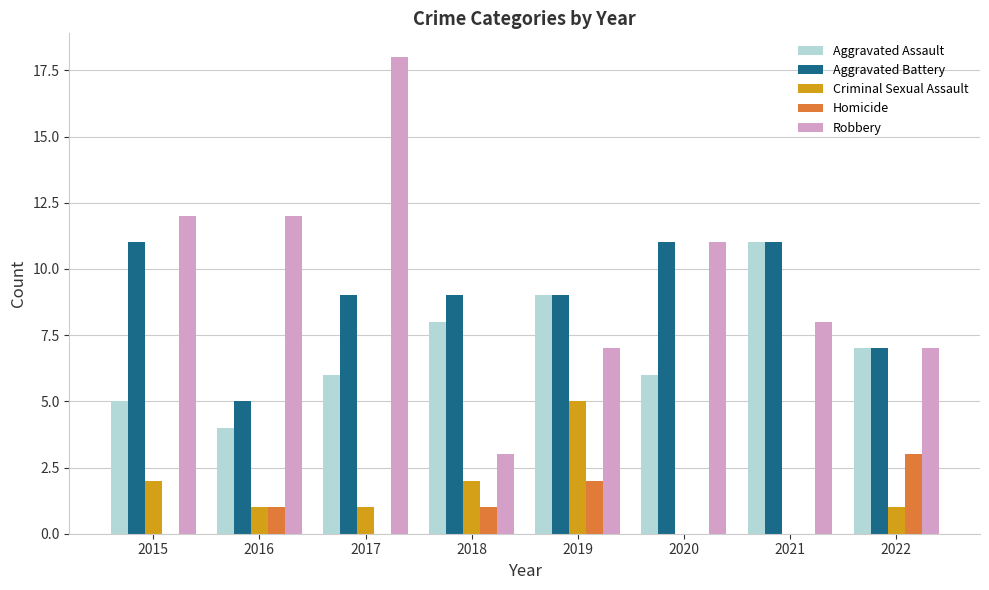

Between 2018 and 2022, which series saw the biggest shift?

Robbery